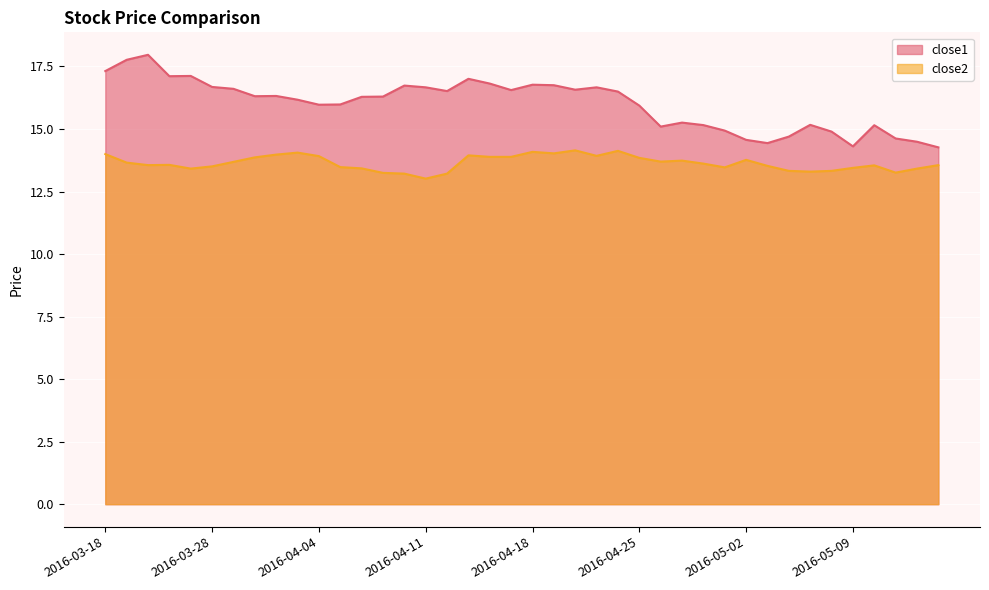

Does the chart display data point markers on the line(s)?

No